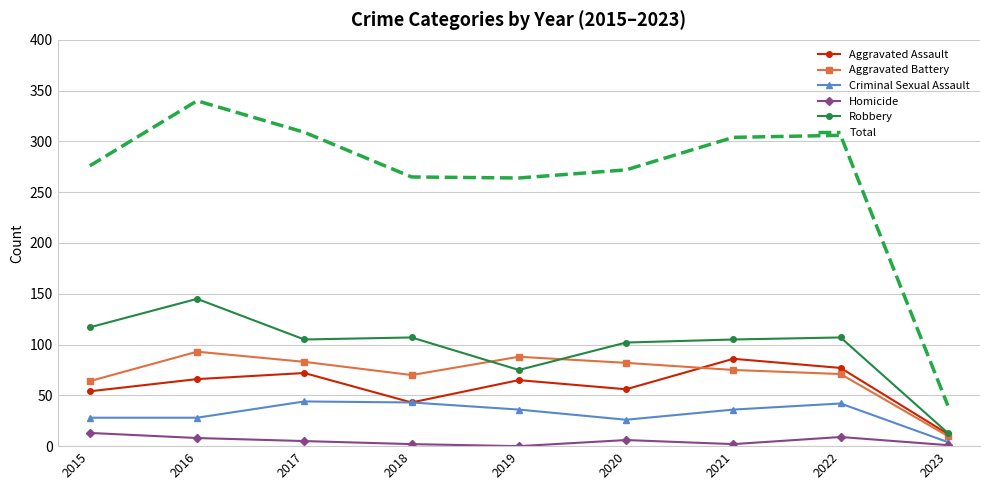

How many interior local peaks does the Criminal Sexual Assault series have?

2